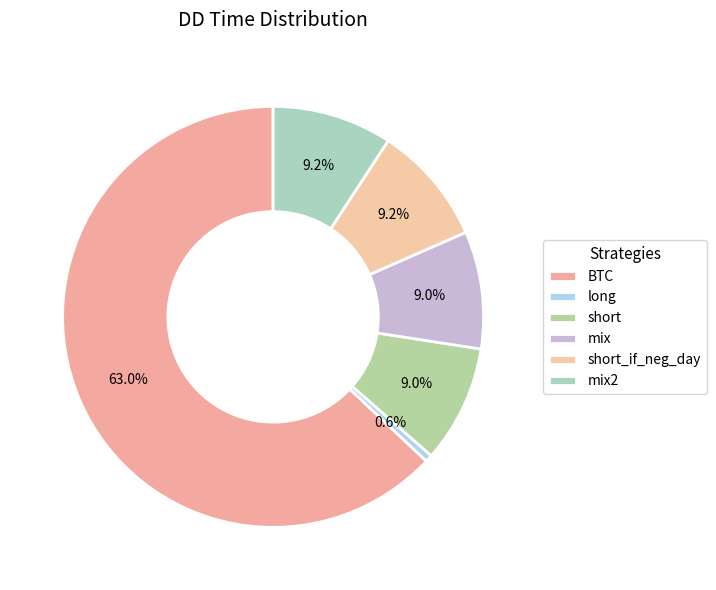

To the nearest percent, what is the difference between the long and mix slice percentages?

8%